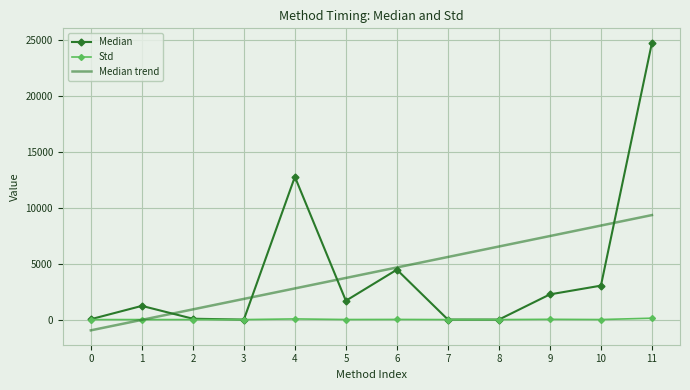

What is the spread (max minus min) of values at 11?

24608.5